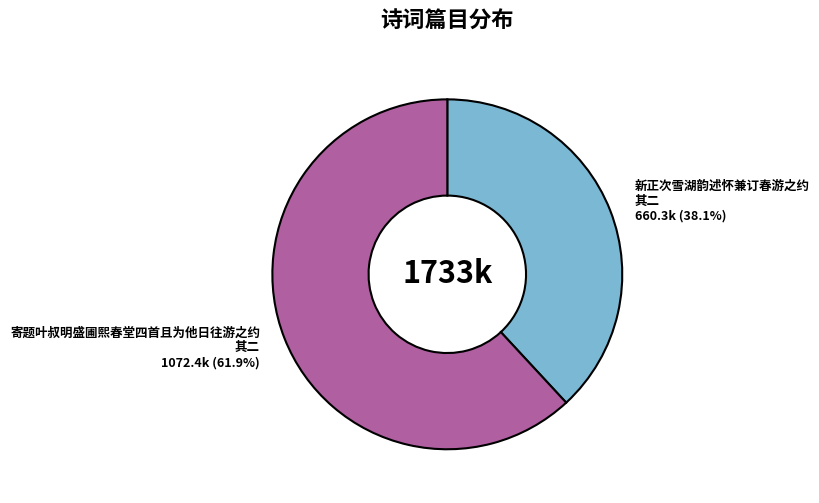

How many slices are in this pie chart?

2